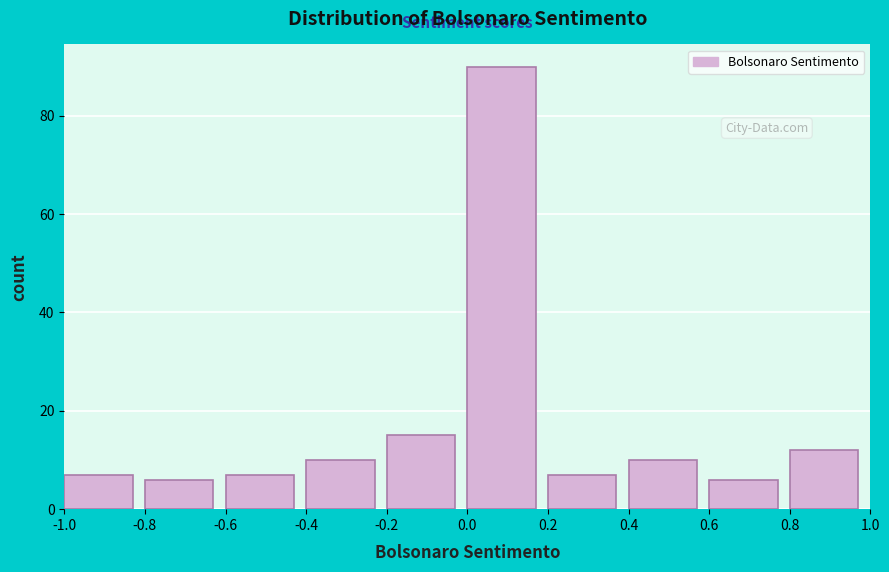

Which range on the x-axis has the tallest bar?

0.0 to 0.2